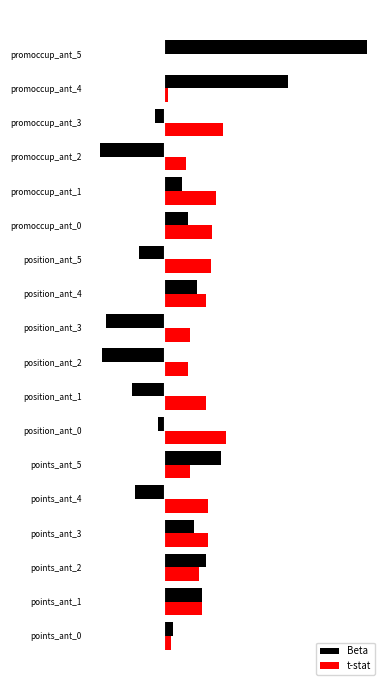

Which label corresponds to the largest value in the chart?

promoccup_ant_5